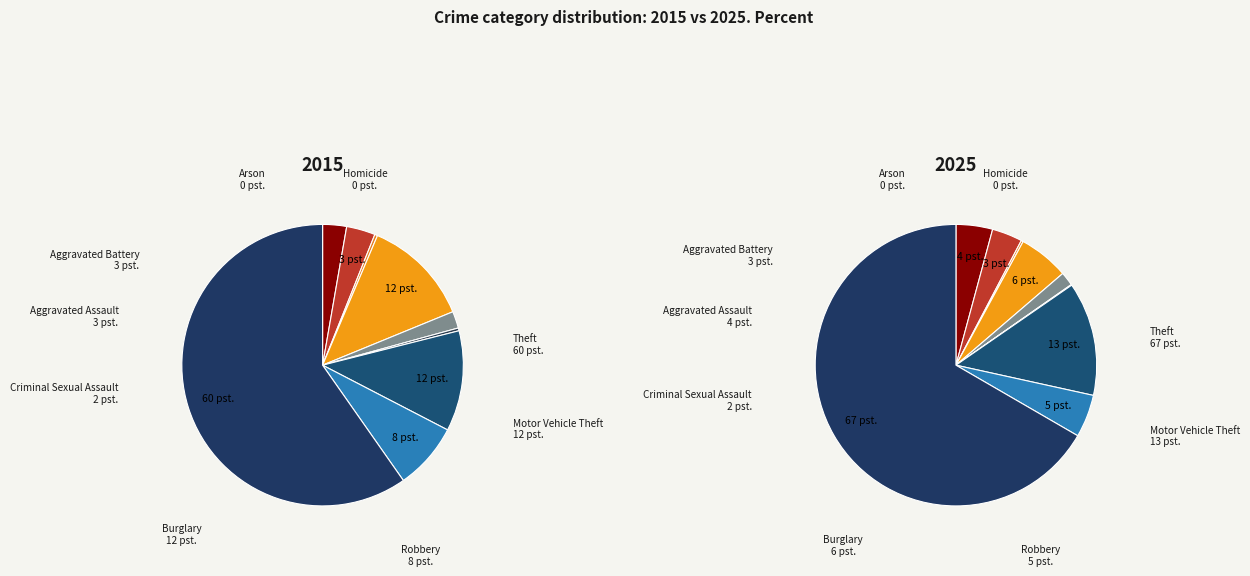

Count the number of slices in the pie.

9